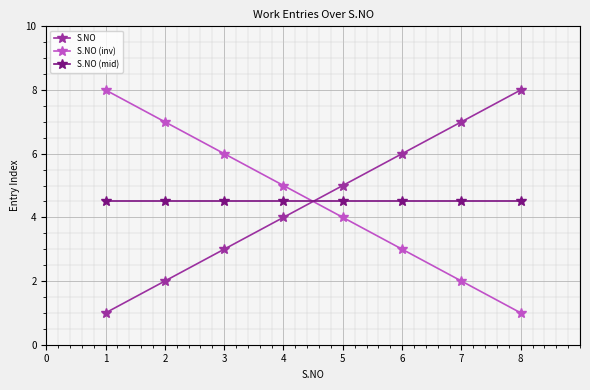

What is the sum of the S.NO (mid) values at 1 and 6?

9.0